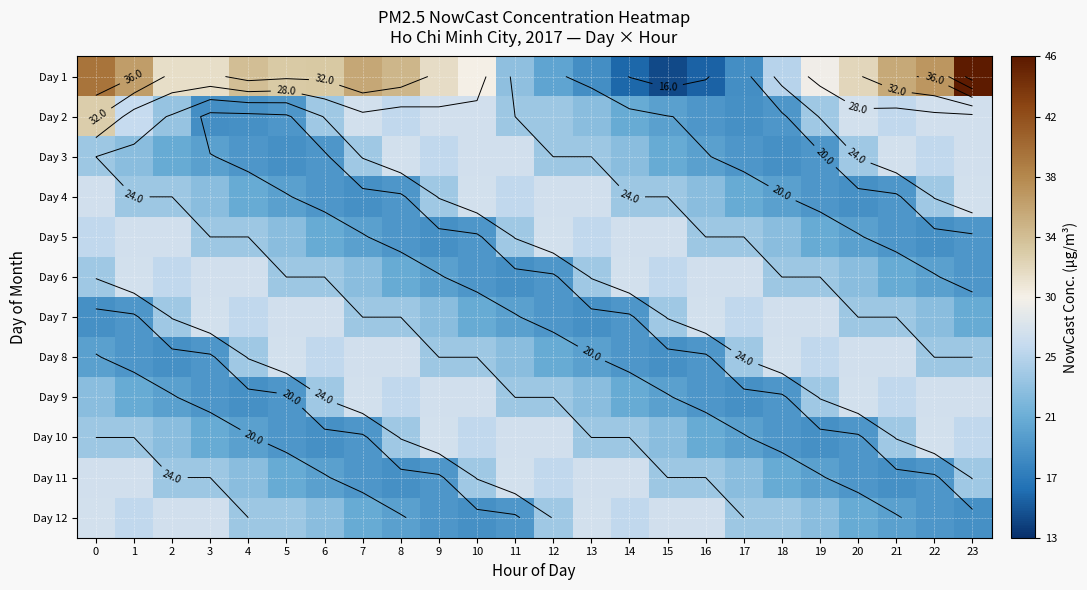

Rank the series by their maximum value, from lowest to highest.

Day 3, Day 4, Day 5, Day 6, Day 7, Day 8, Day 9, Day 10, Day 11, Day 12, Day 2, Day 1